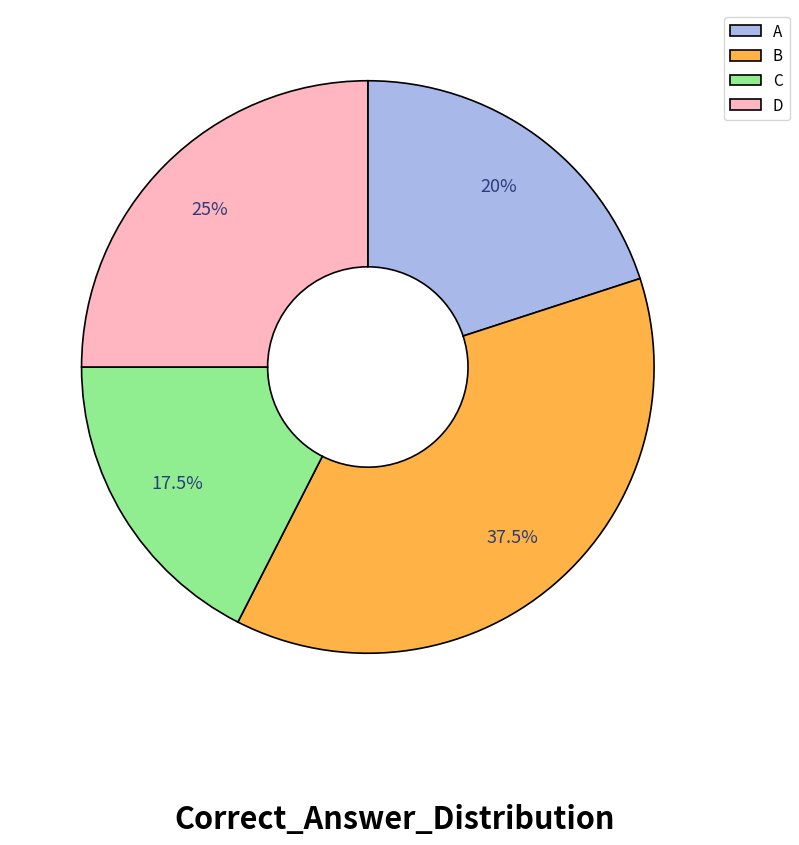

Is there any slice that represents more than half of the pie?

No